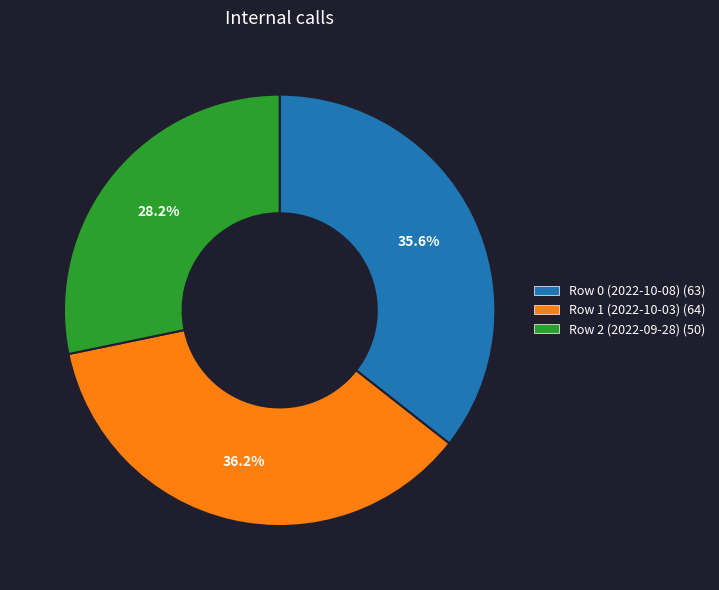

Combined, do Row 0 (2022-10-08) and Row 1 (2022-10-03) account for over 50%?

Yes